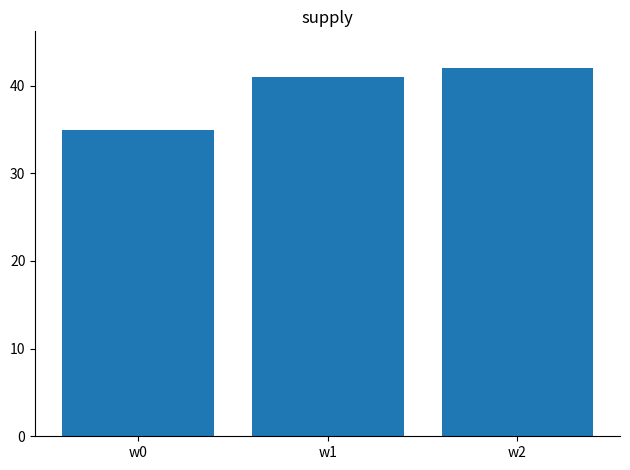

What is the difference between the values at w0 and w1?

6